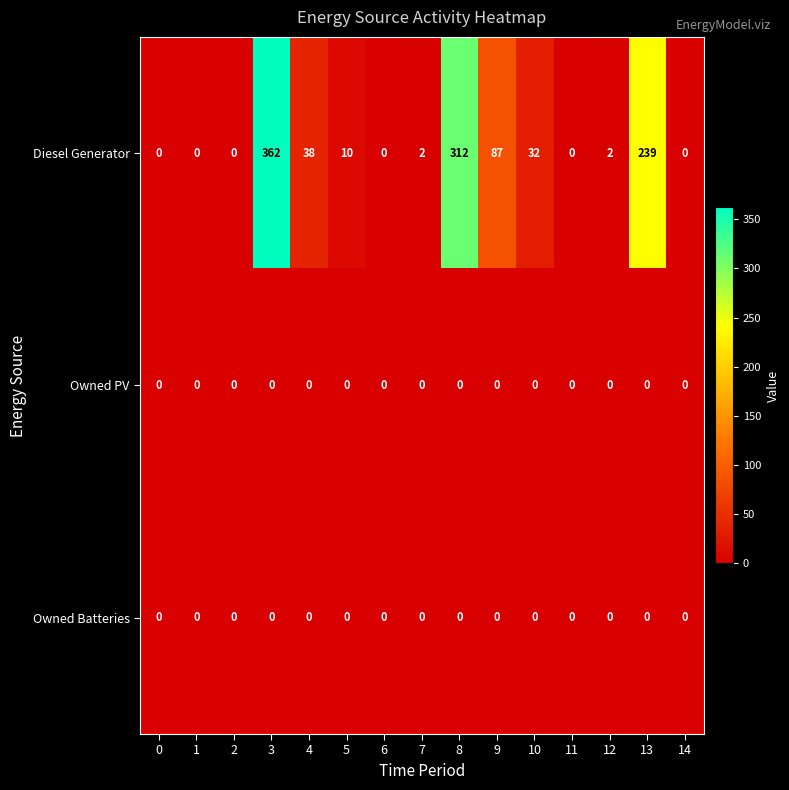

Count the number of data series in this chart.

3